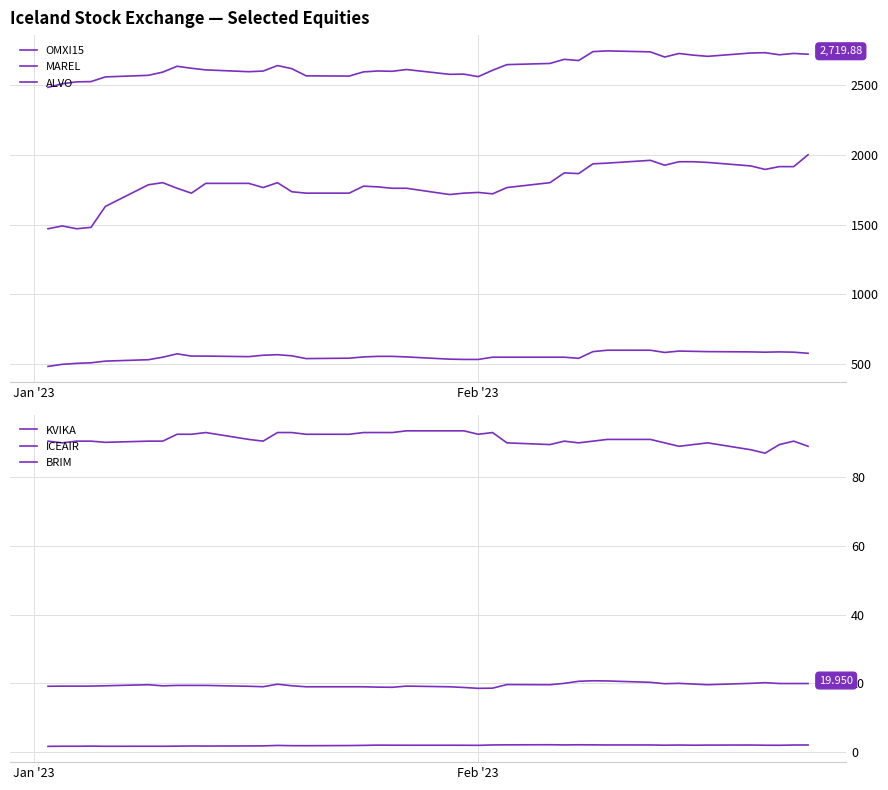

The value of KVIKA at Feb '23 is 19.2. True or false?

True